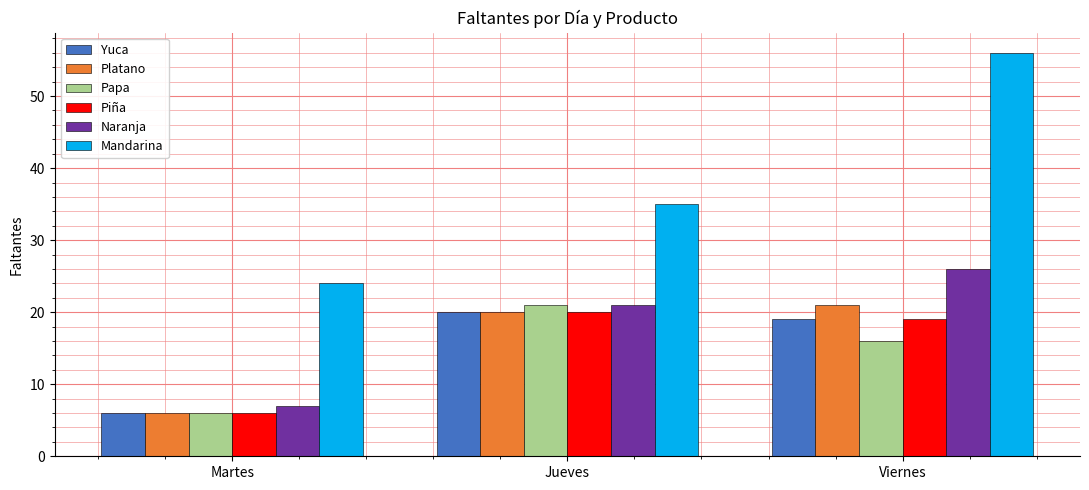

Which series changed the most between Martes and Jueves?

Papa